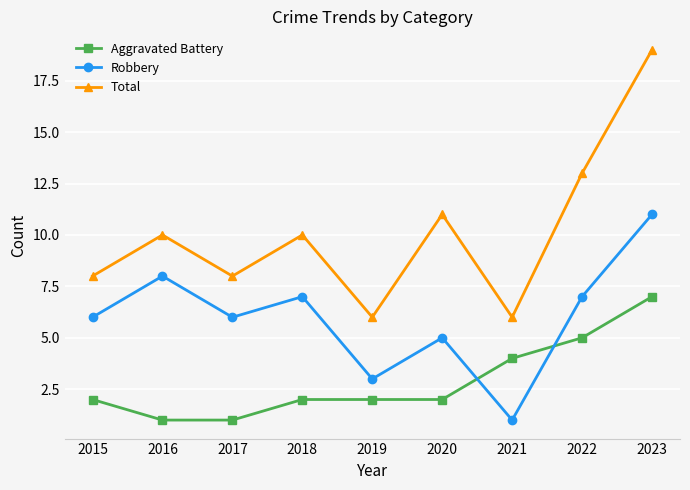

How many interior local valleys does the Robbery series have?

3